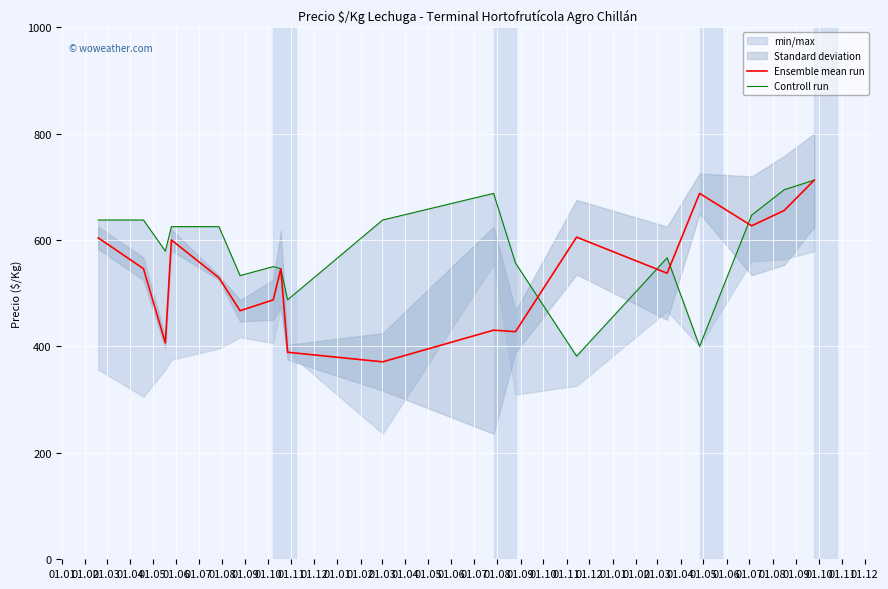

True or false: Controll run has more than 0 interior local peaks.

True